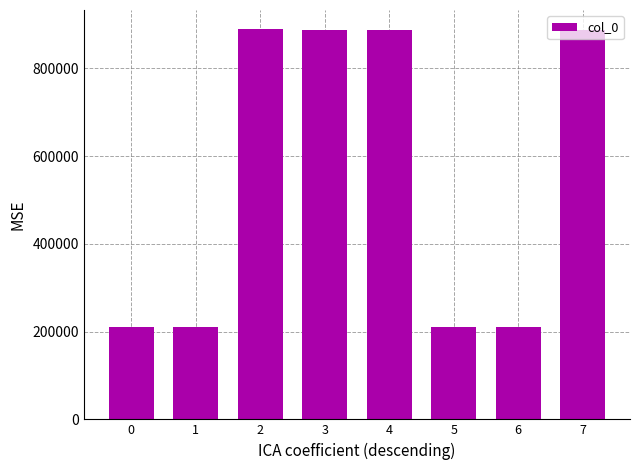

What is the sum of the values at 7 and 1?

1098038